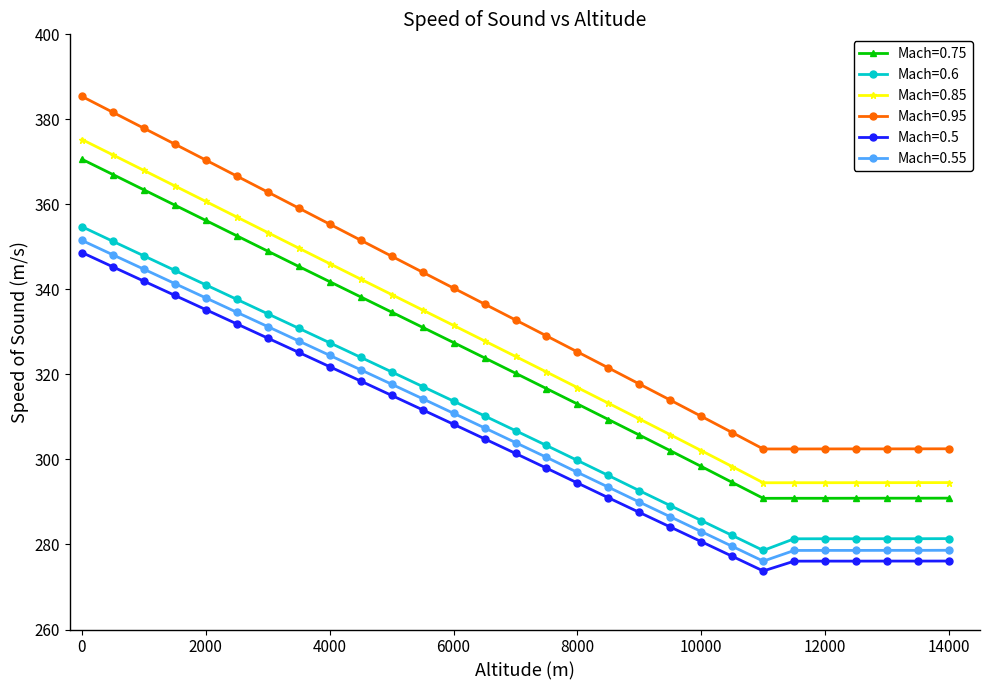

What is the difference between the second highest and minimum values in the Mach=0.75 series?

76.2